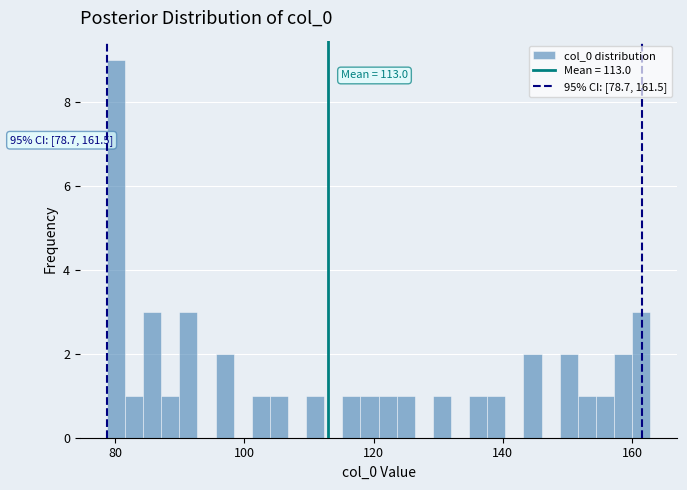

Read against the x-axis, roughly where is the centre of the tallest bar?

80